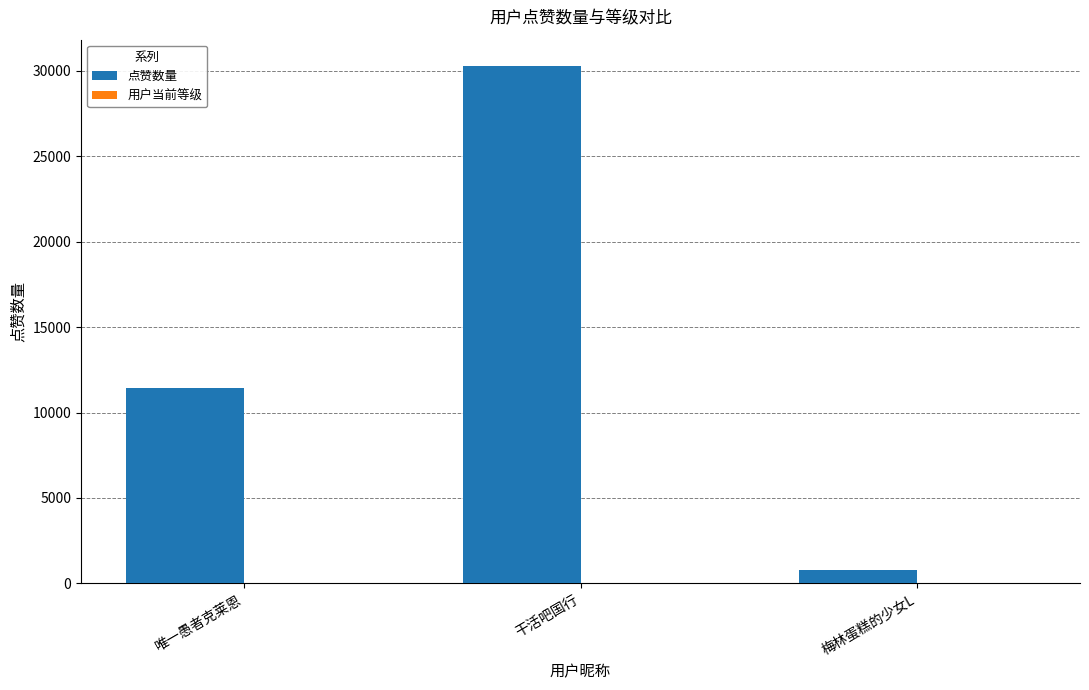

Are the bars horizontal?

No